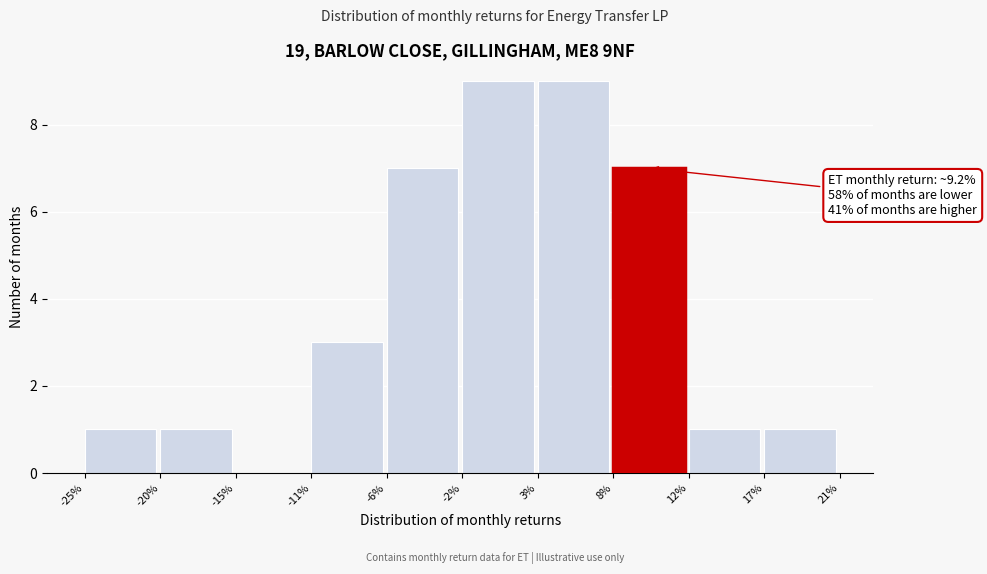

Reading left to right, what are all the values shown in this chart?

-25%=1	-20%=1	-15%=0	-11%=3	-6%=7	-2%=9	3%=9	8%=7	12%=1	17%=1